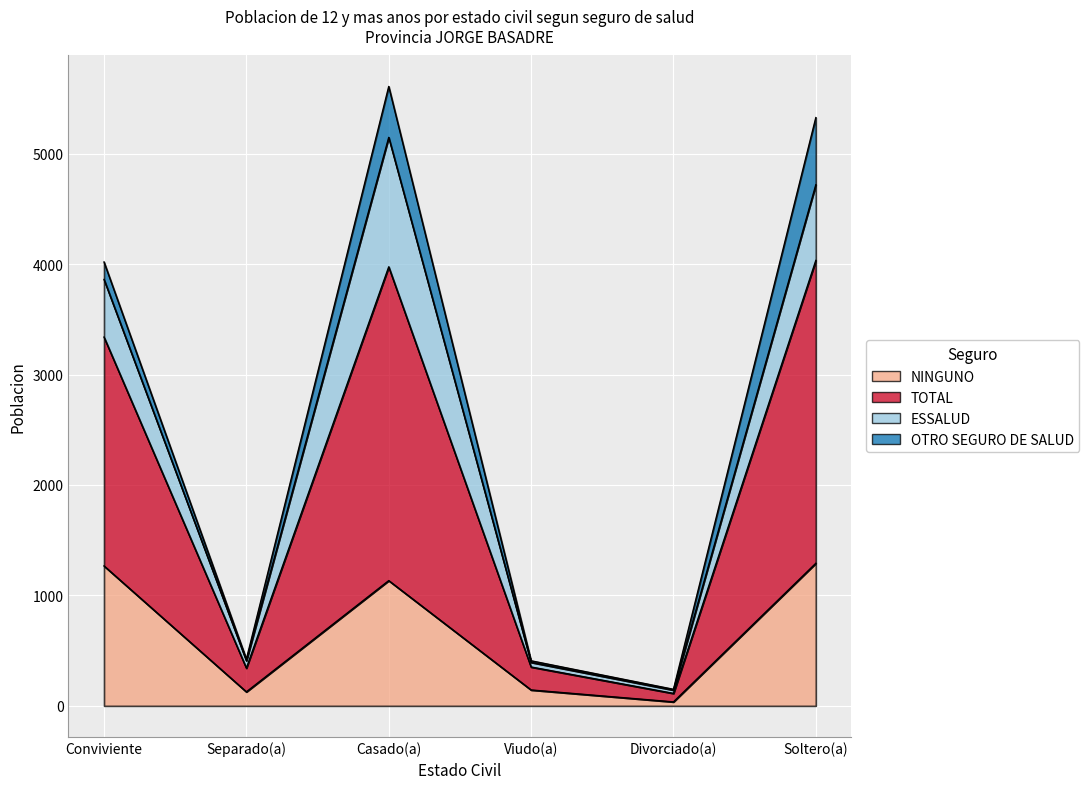

Rank the categories by NINGUNO value from lowest to highest.

Divorciado(a), Separado(a), Viudo(a), Casado(a), Conviviente, Soltero(a)